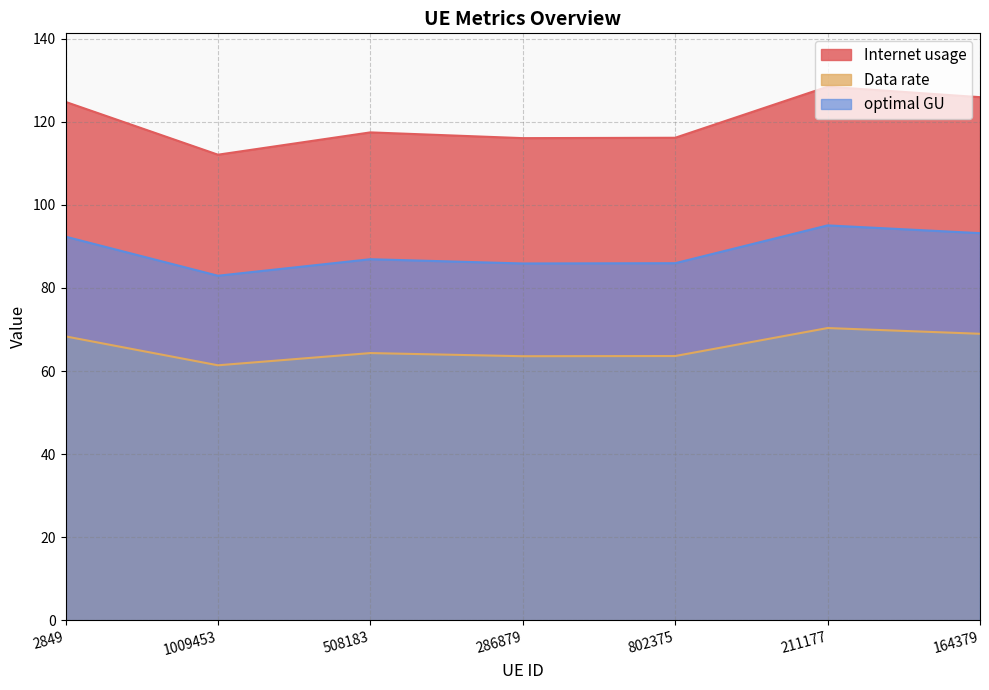

List the series in order of their overall mean, highest first.

Internet usage, optimal GU, Data rate